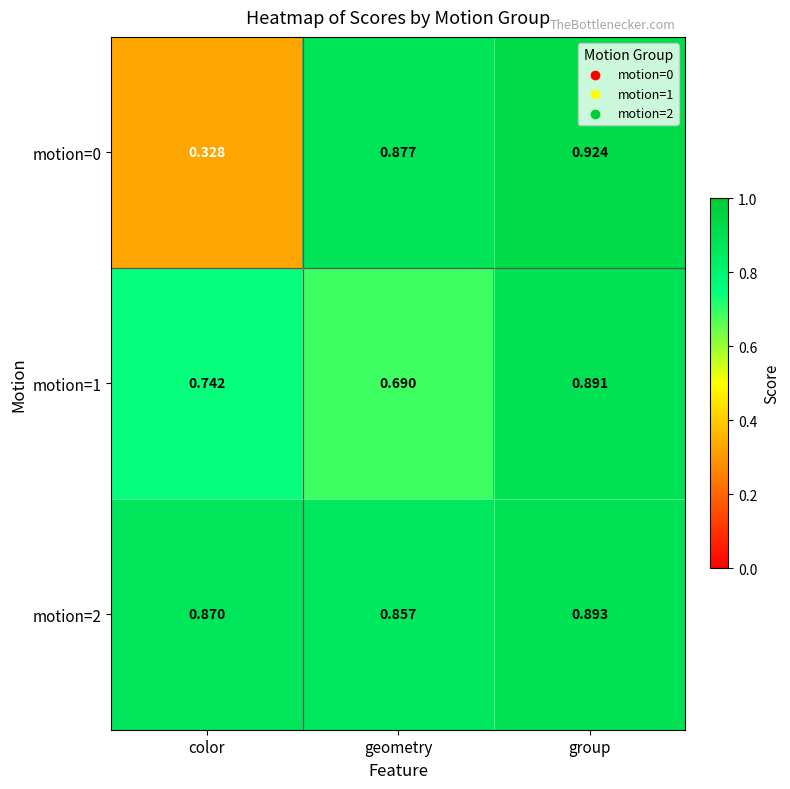

List the labels in order of motion=2 value, smallest first.

geometry, color, group